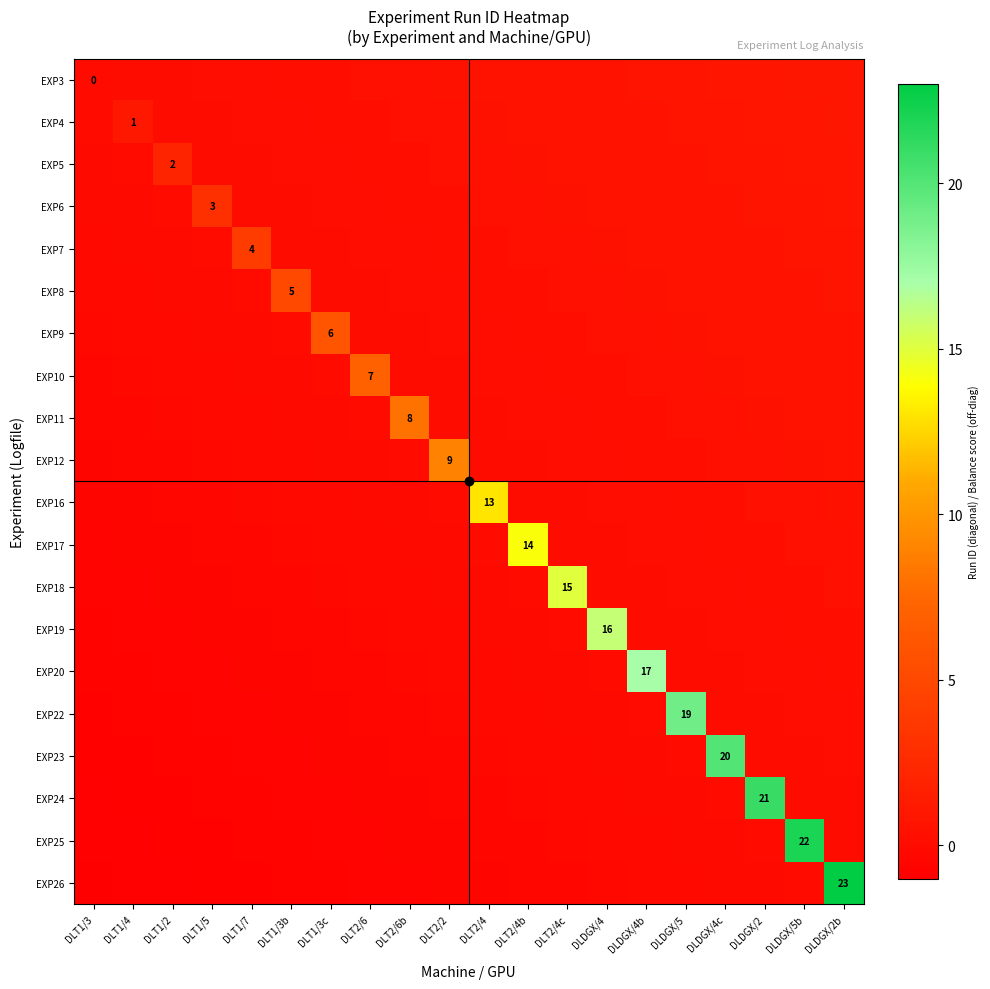

How many data points in EXP24 are less than 0?

17